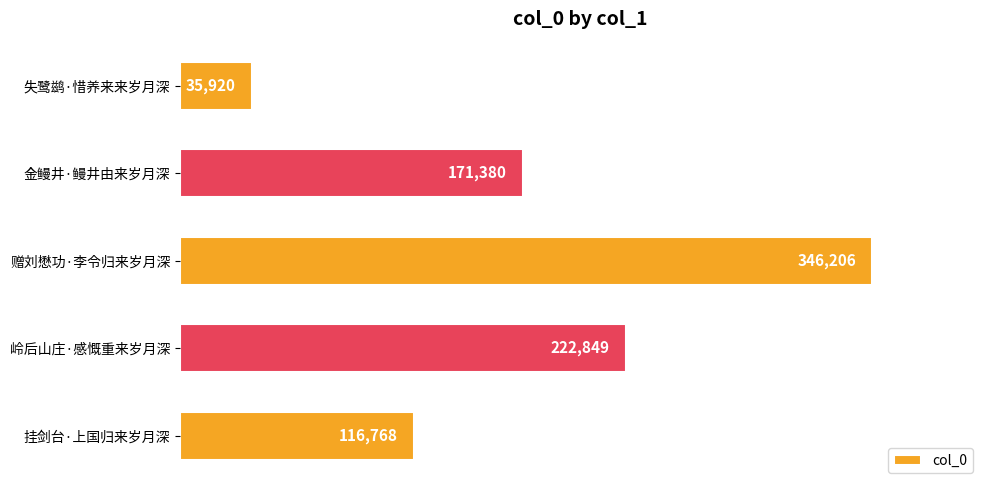

List the labels in order of value, smallest first.

失鹭鹚·惜养来来岁月深, 挂剑台·上国归来岁月深, 金鳗井·鳗井由来岁月深, 岭后山庄·感慨重来岁月深, 赠刘懋功·李令归来岁月深